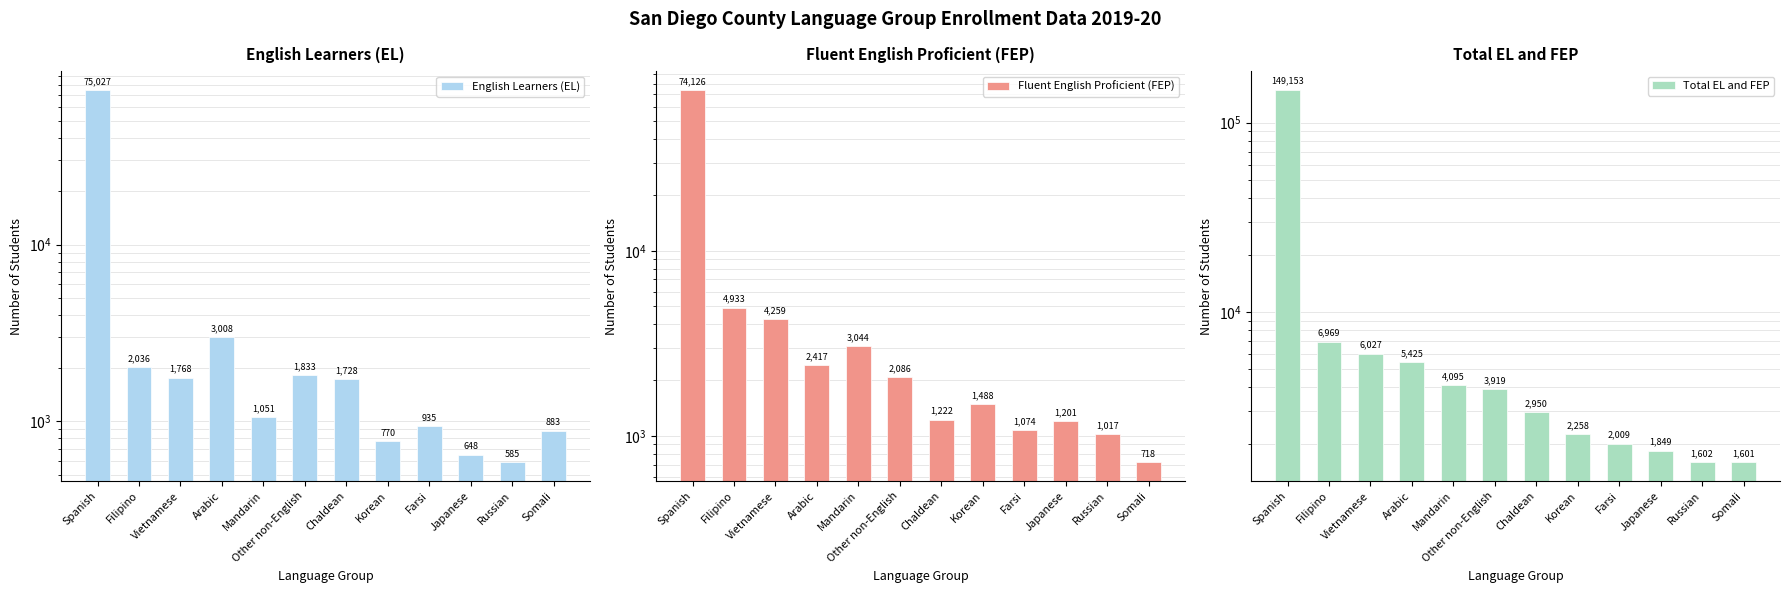

What are all the series names shown in the legend?

English Learners (EL), Fluent English Proficient (FEP), Total EL and FEP